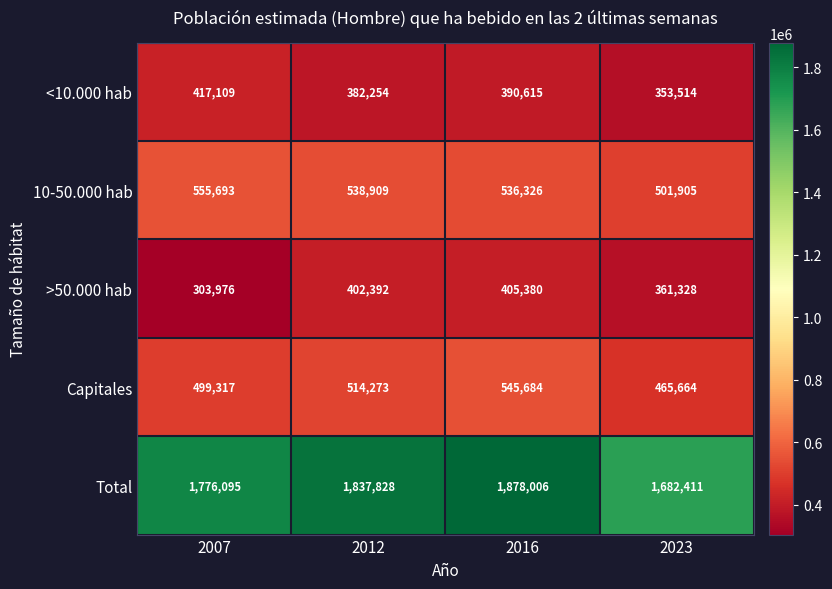

How many categories are shown in the chart?

4